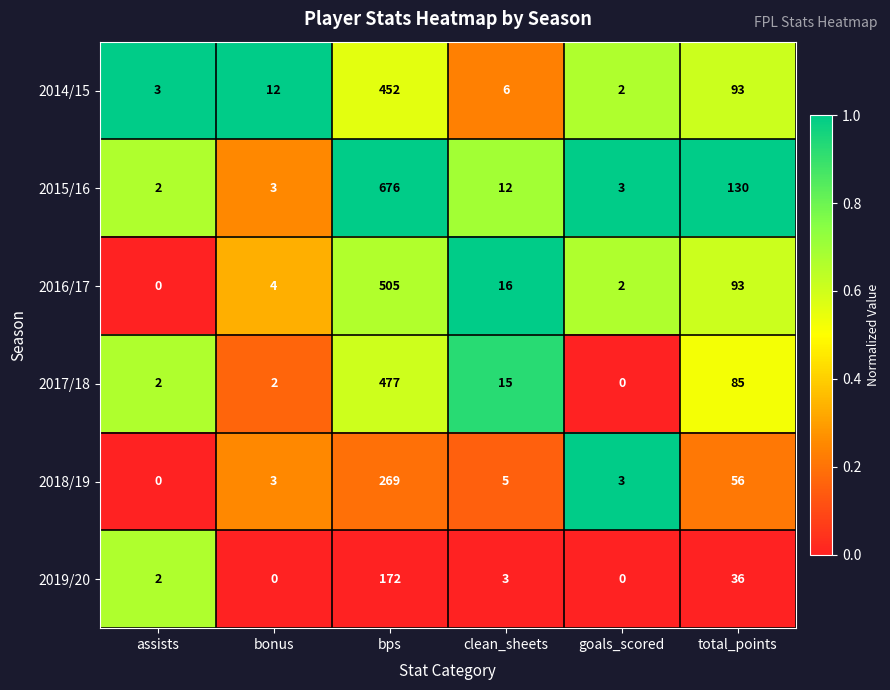

Which series has the largest range (max minus min)?

2015/16